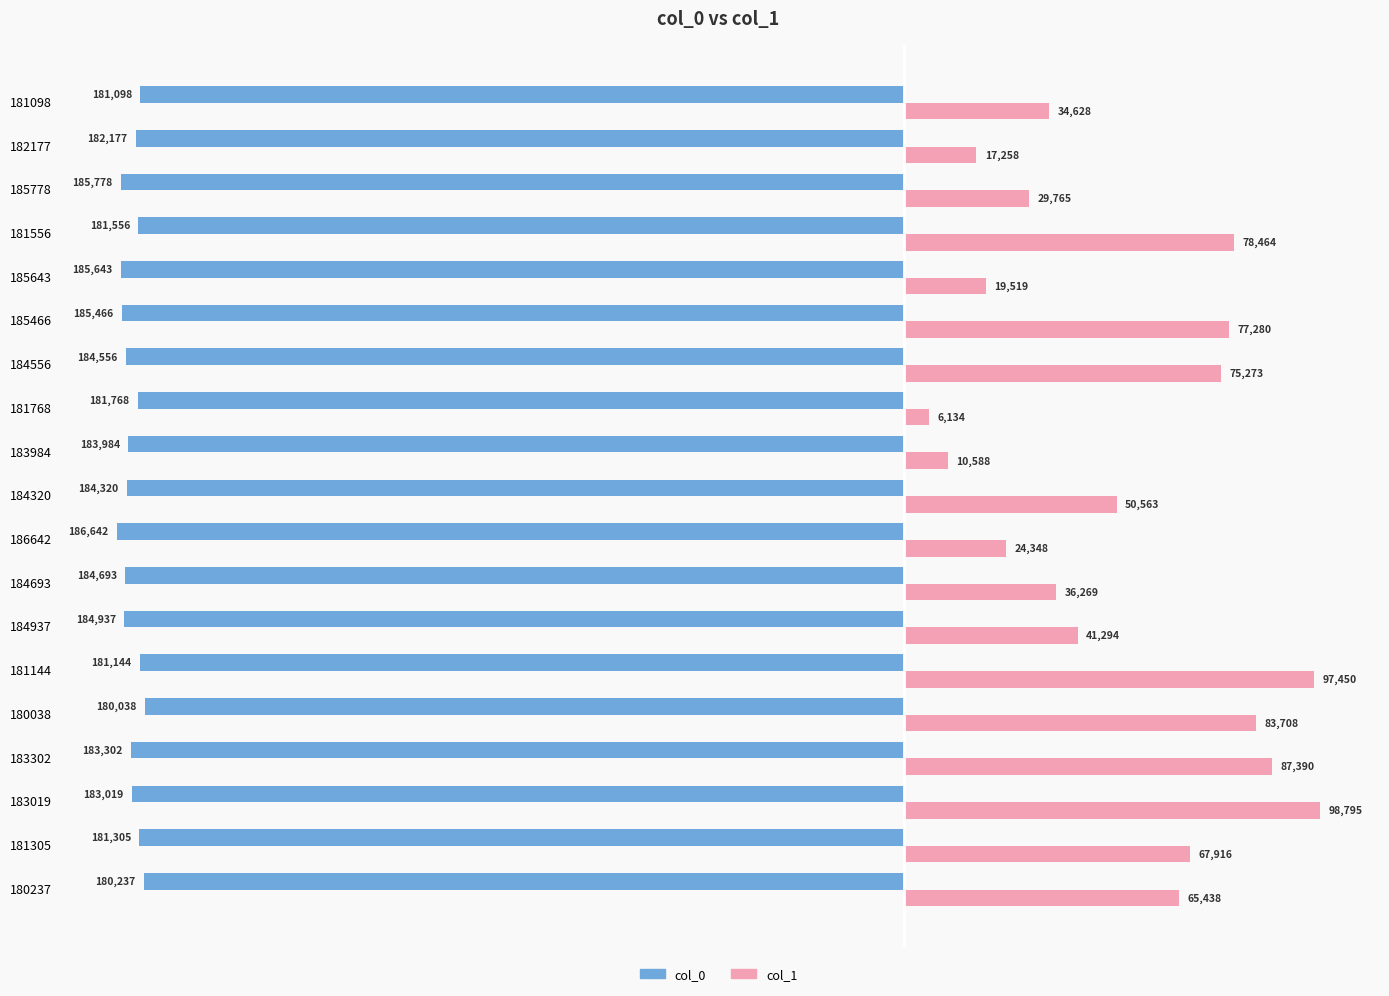

How many data points does each series have?

19